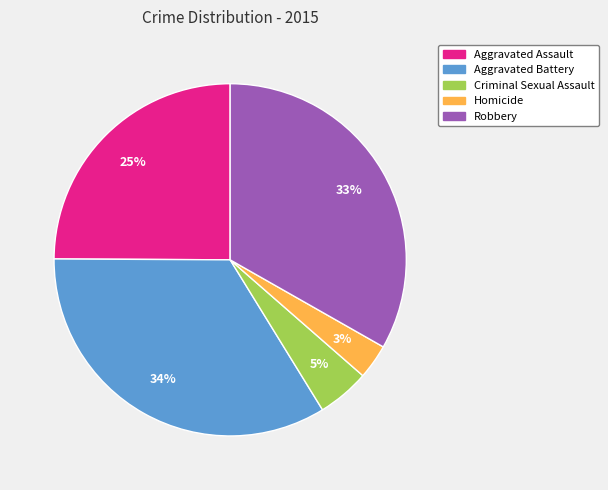

The Aggravated Assault slice represents 13% of the pie. True or false?

False